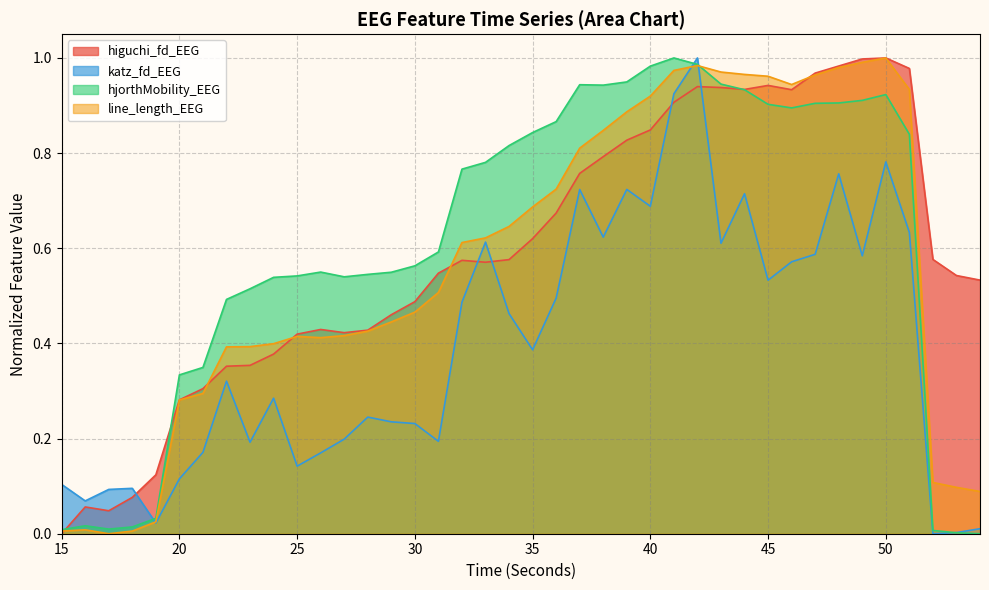

Which category has the highest value in the higuchi_fd_EEG series?

50